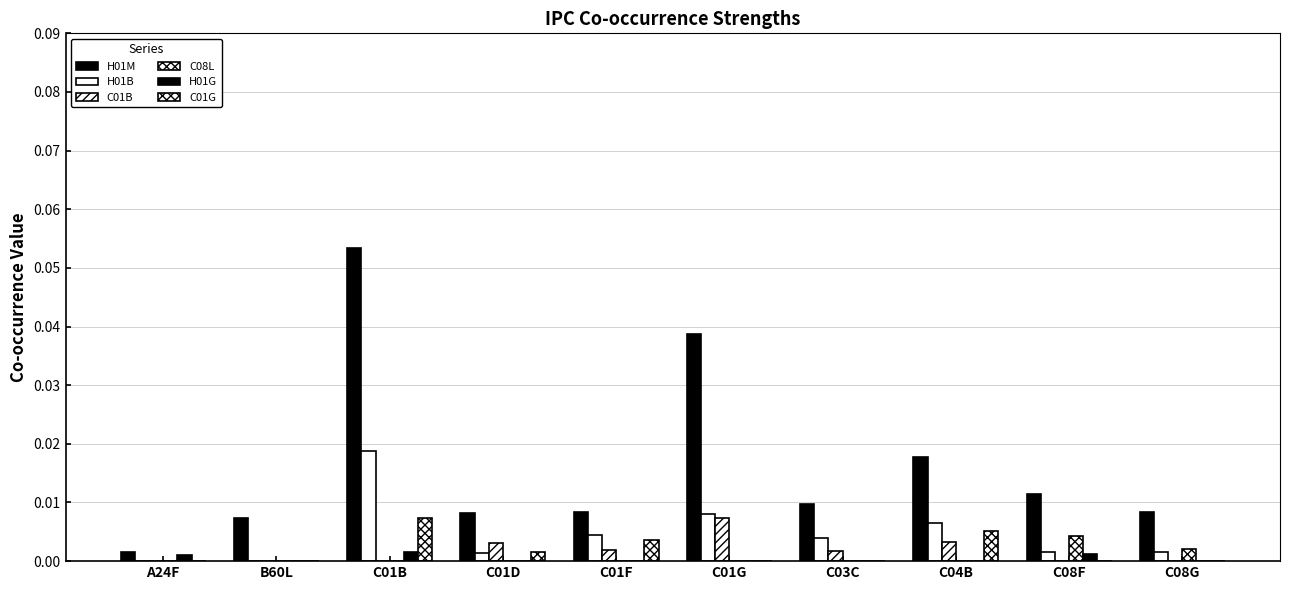

Is it true that C08L equals -0.0 at B60L?

False